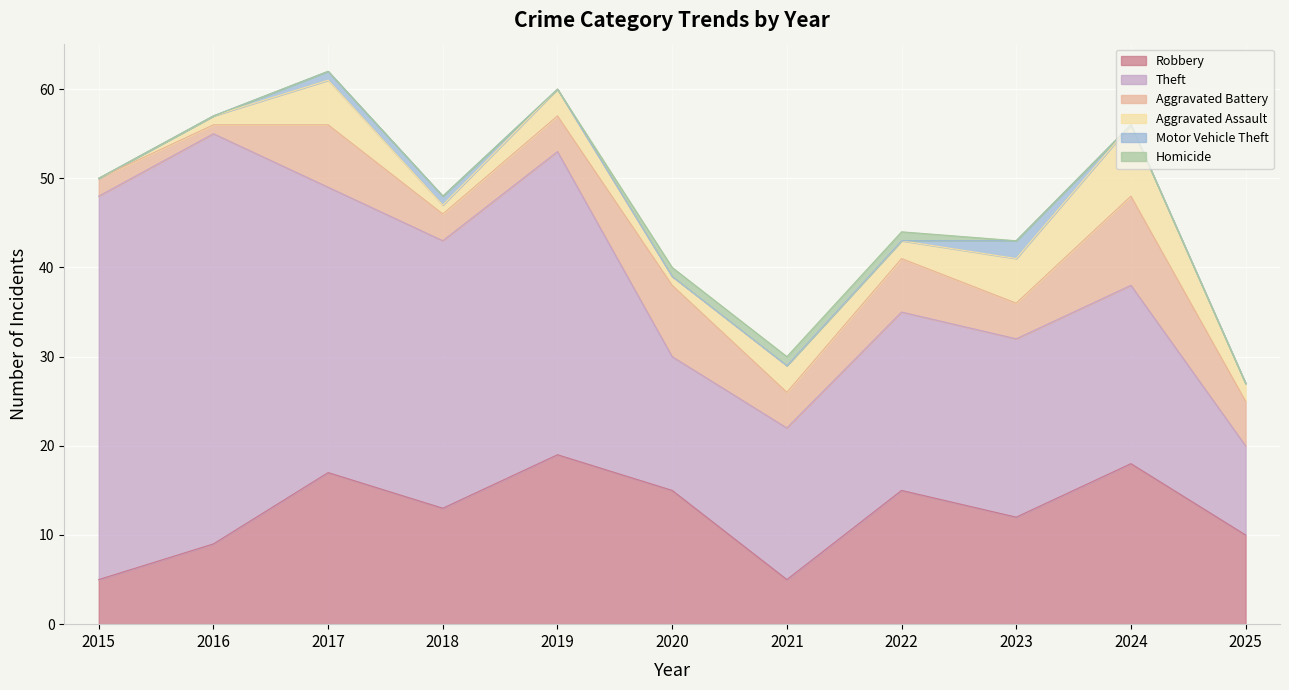

At which category does Theft reach its first local peak?

2016